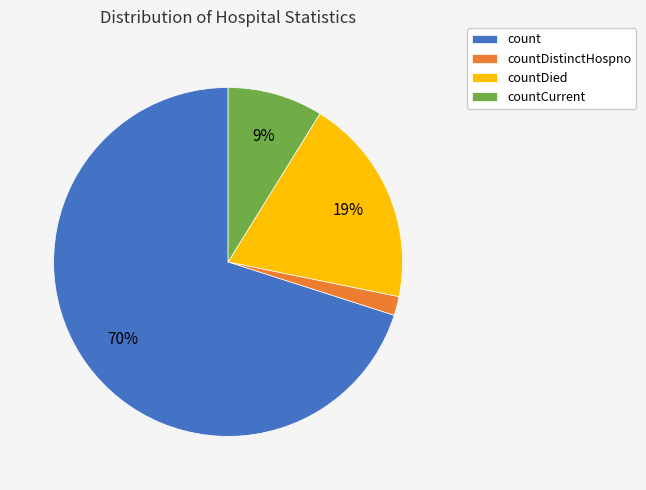

What is the largest slice in the pie chart?

count